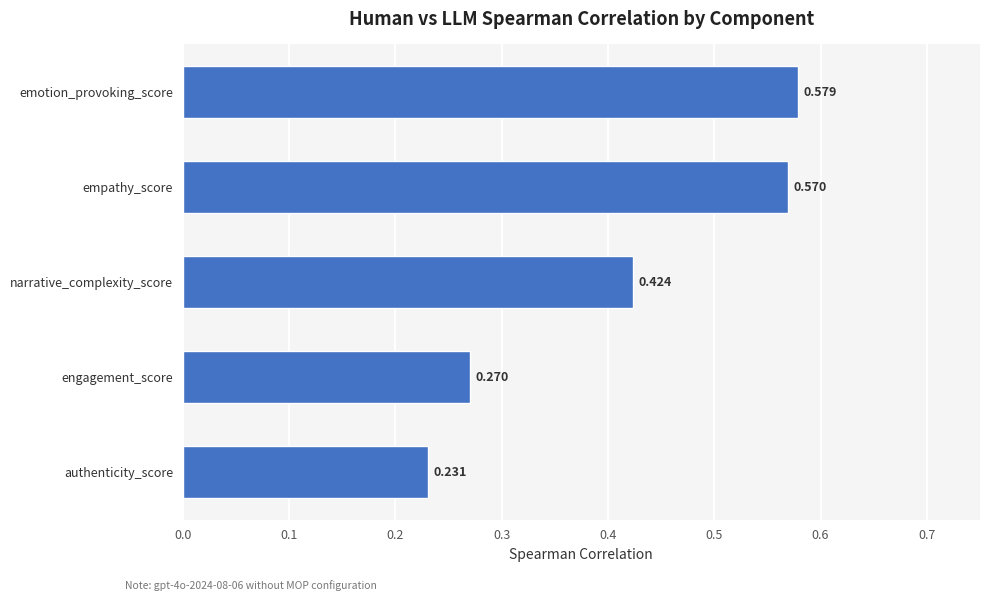

Which label corresponds to the smallest value in the chart?

authenticity_score